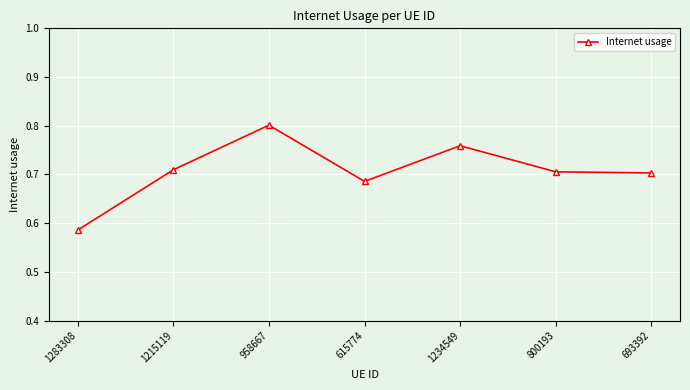

True or false: the data shows 0.4 at 1215119.

False